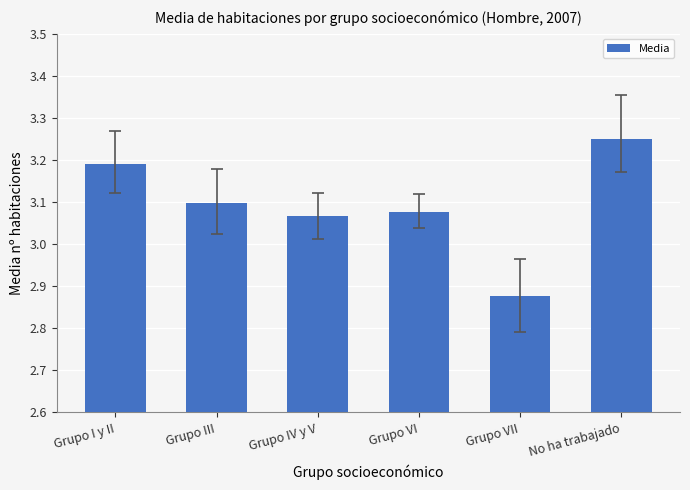

True or false: the data shows 3.1 at Grupo III.

True